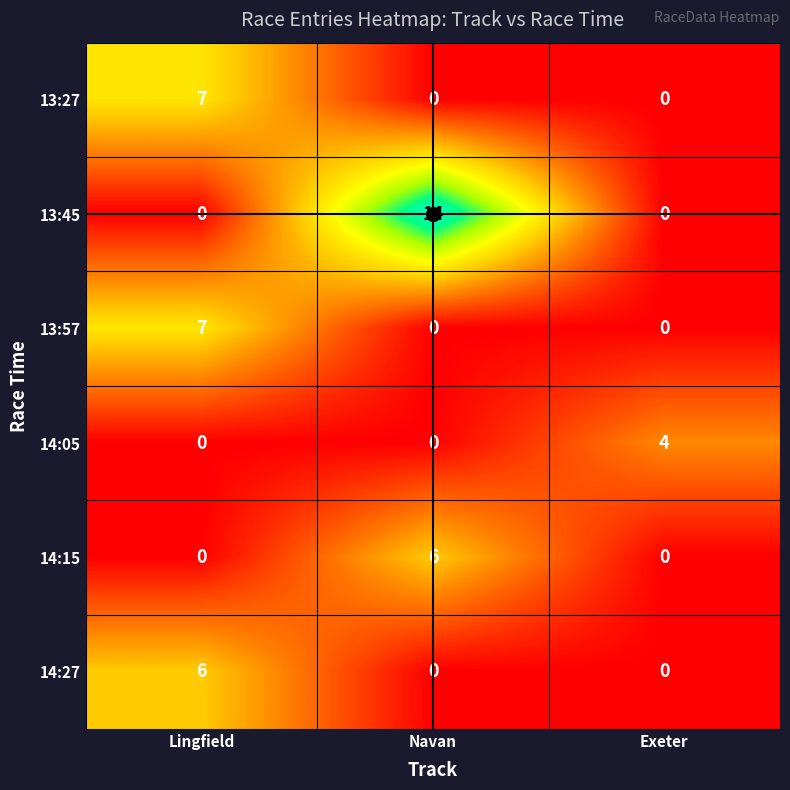

Which series has the largest total across all categories?

13:45